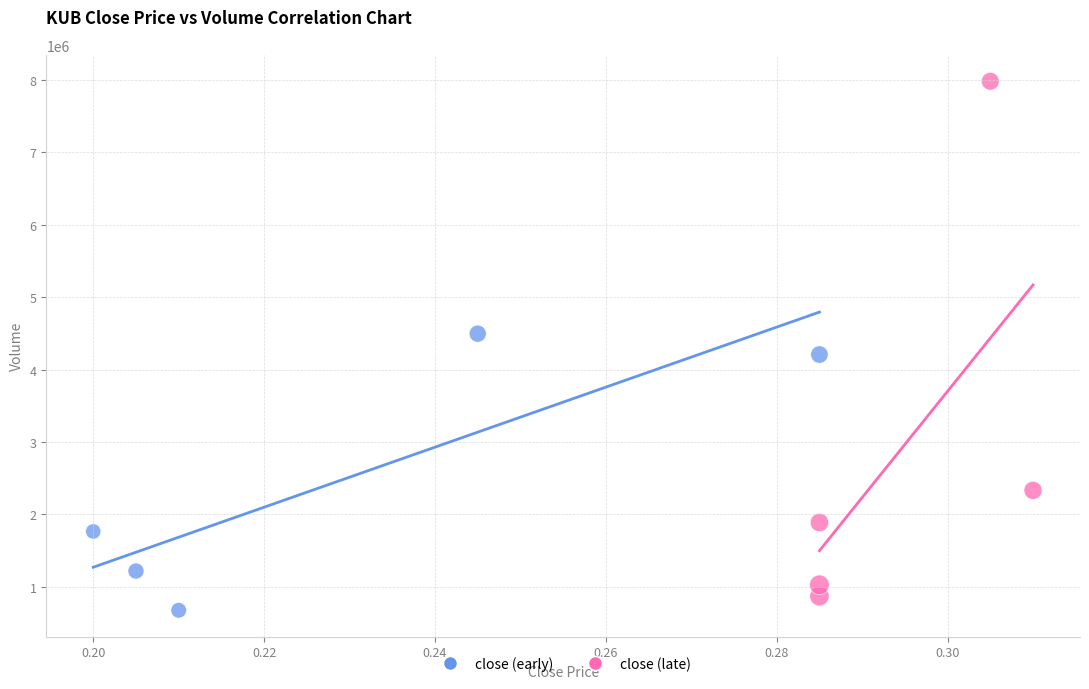

Which series has the largest Y range (max minus min)?

close (late)